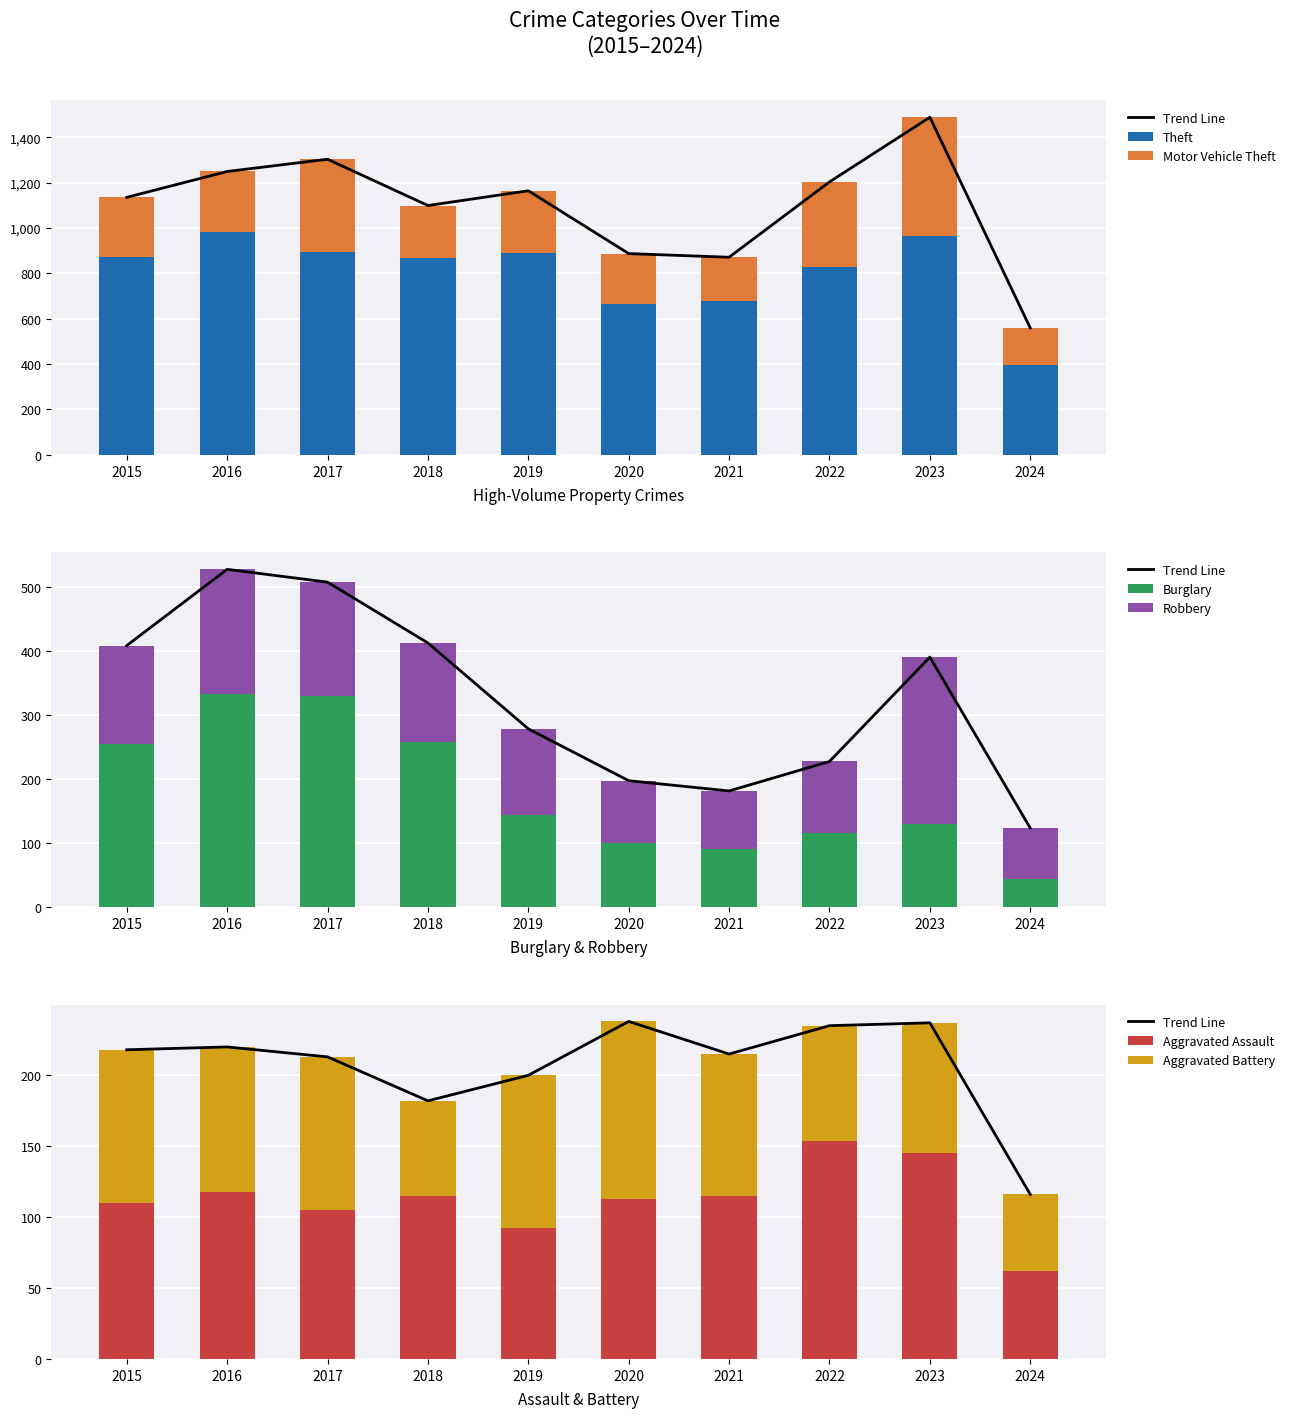

Is the value of Burglary at 2018 greater than the value of Aggravated Assault at 2017?

Yes